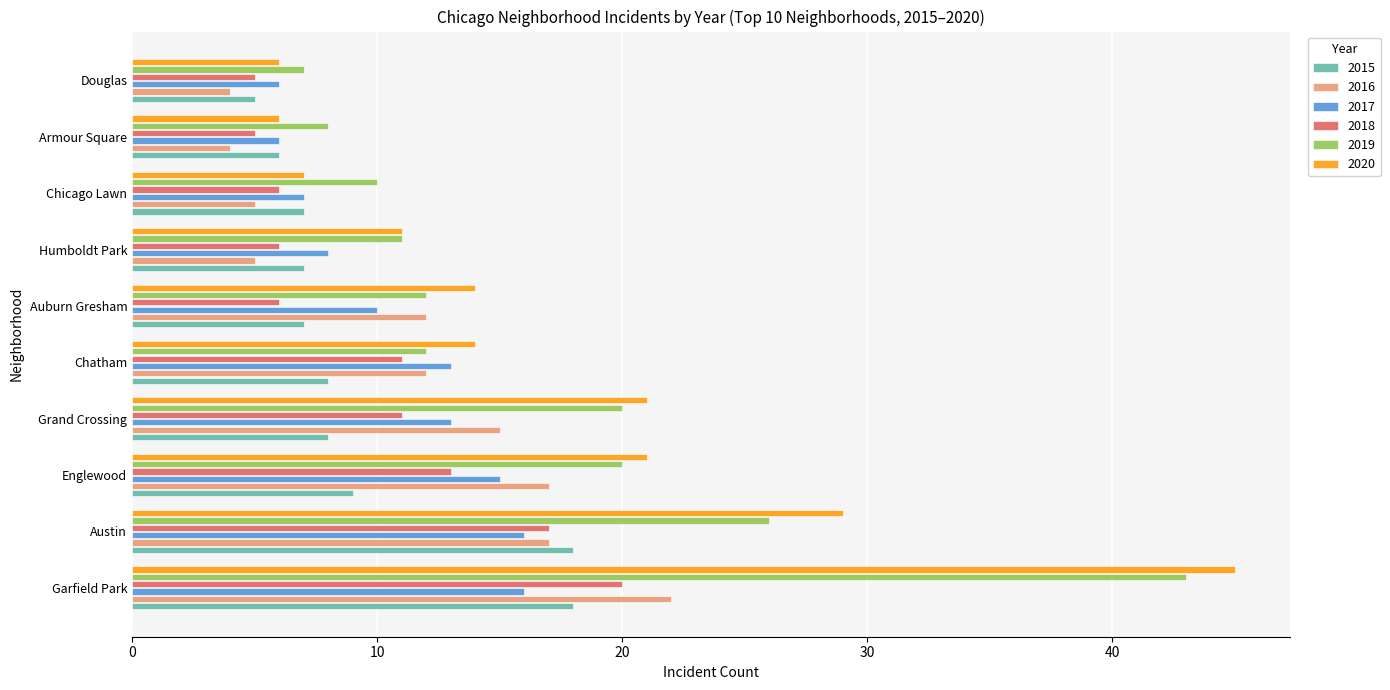

What is the maximum value shown in the chart?

45